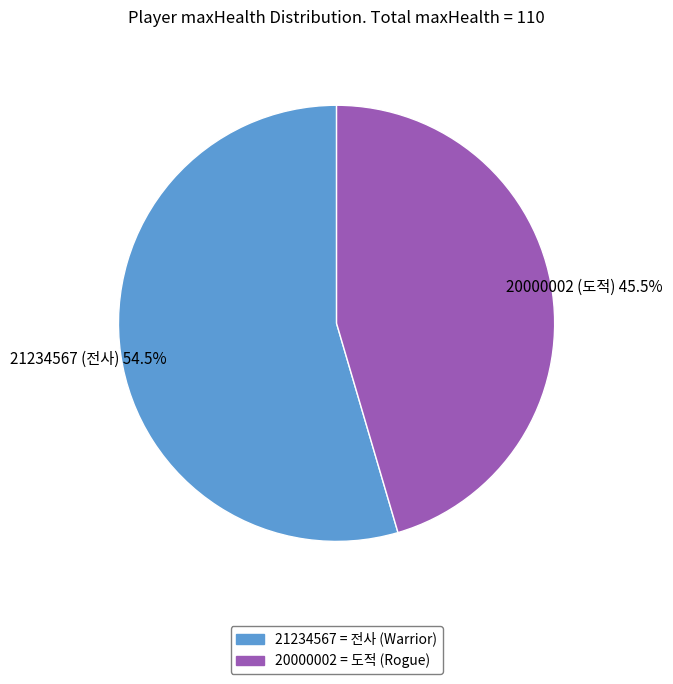

How much of the chart is everything except 20000002 = 도적 (Rogue)?

54.5%